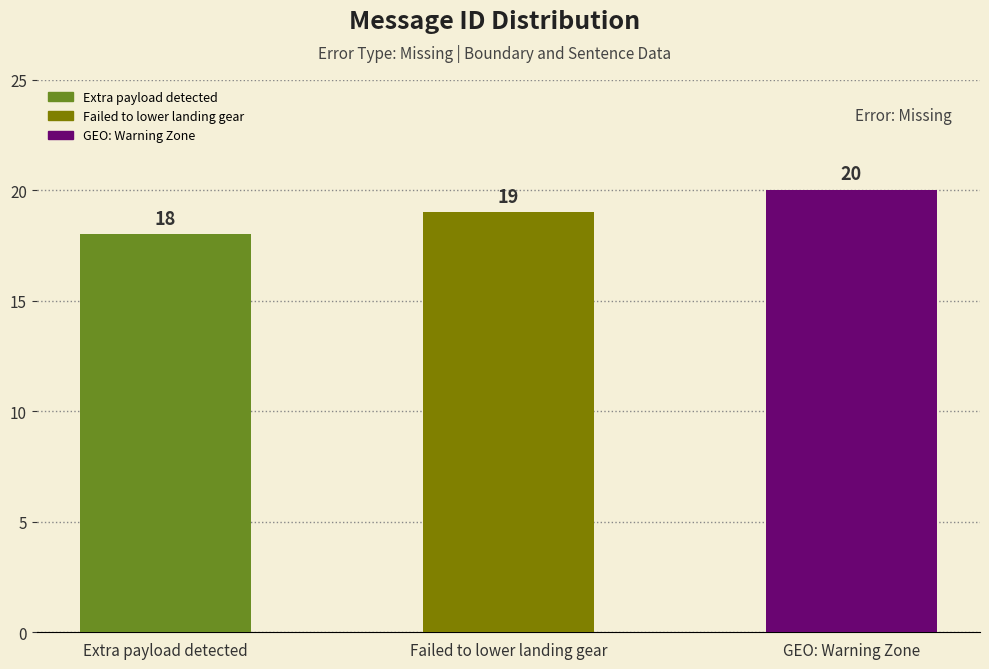

What is the minimum value shown in the chart?

18